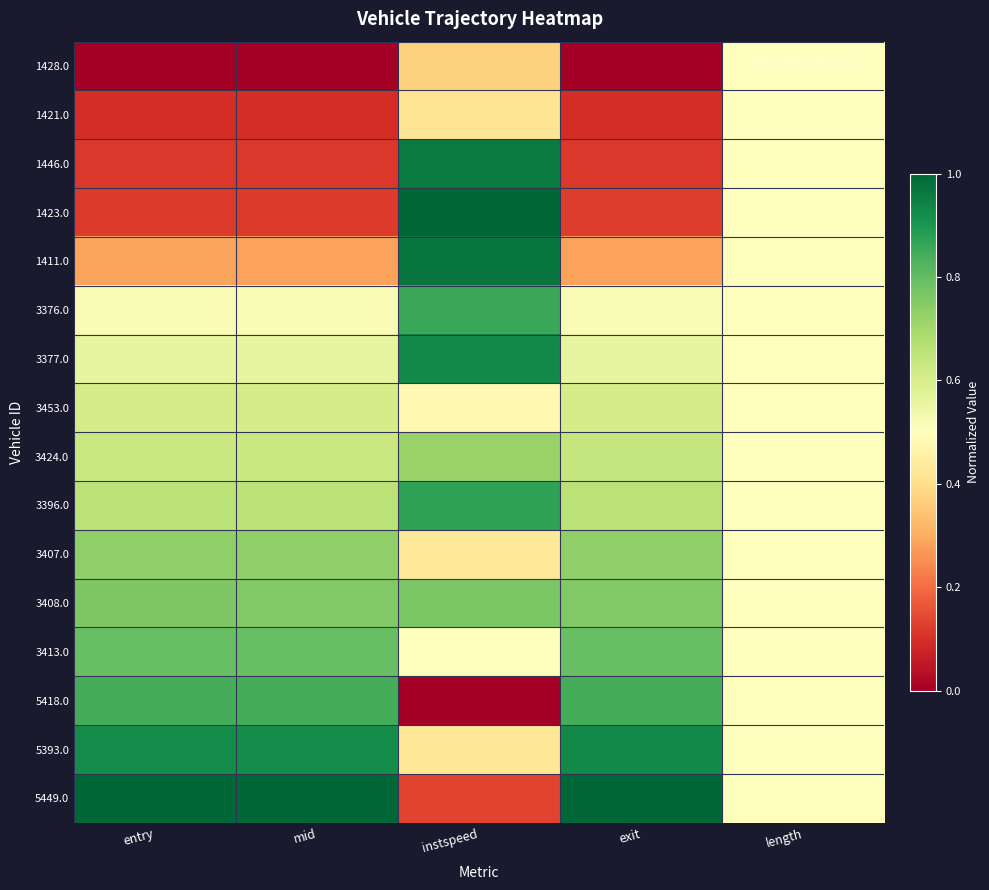

At how many categories does at least one series exceed 0?

5